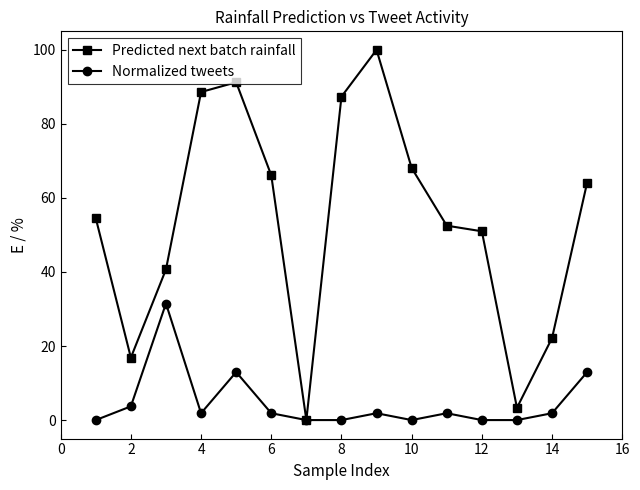

Which series has the largest range (max minus min)?

Predicted next batch rainfall